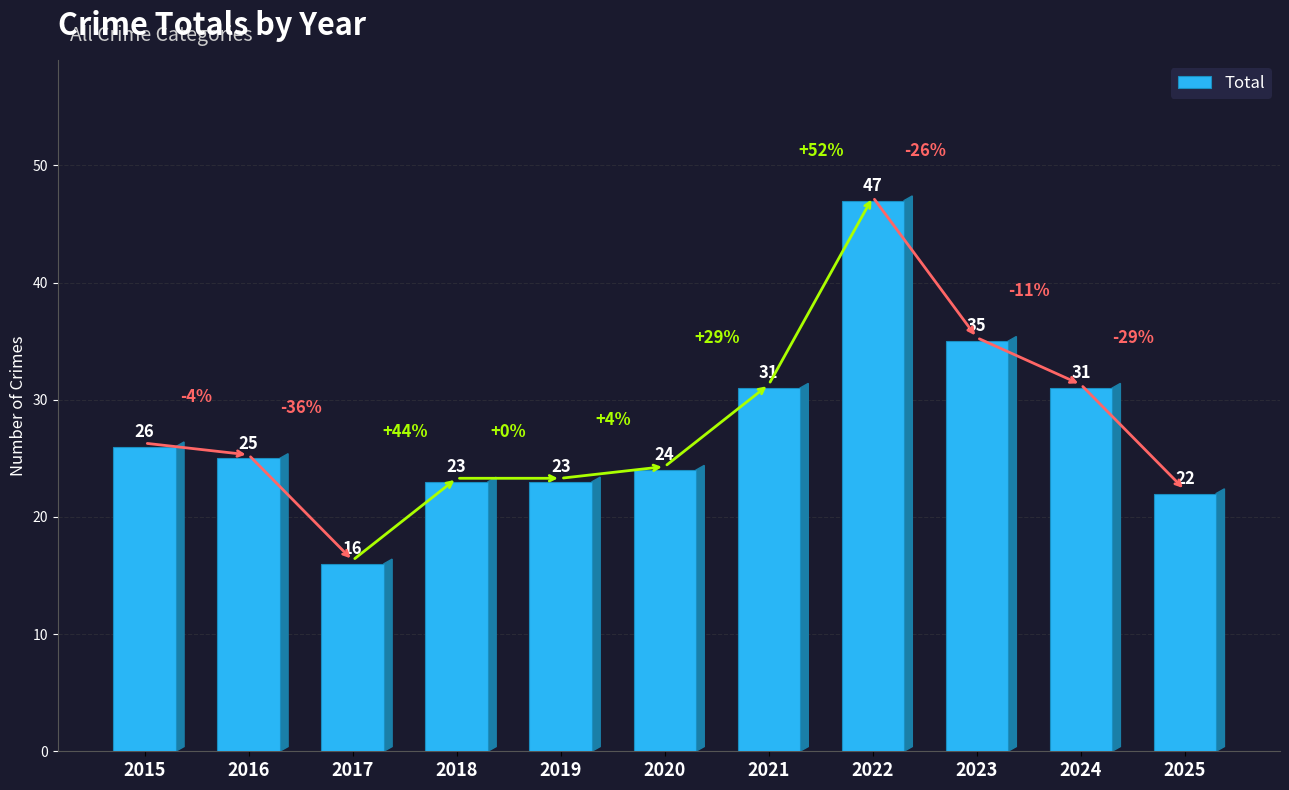

Where does the data first go above 25?

2015